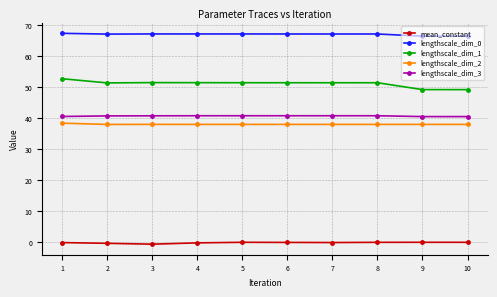

True or false: lengthscale_dim_2 and lengthscale_dim_1 cross at least once.

False